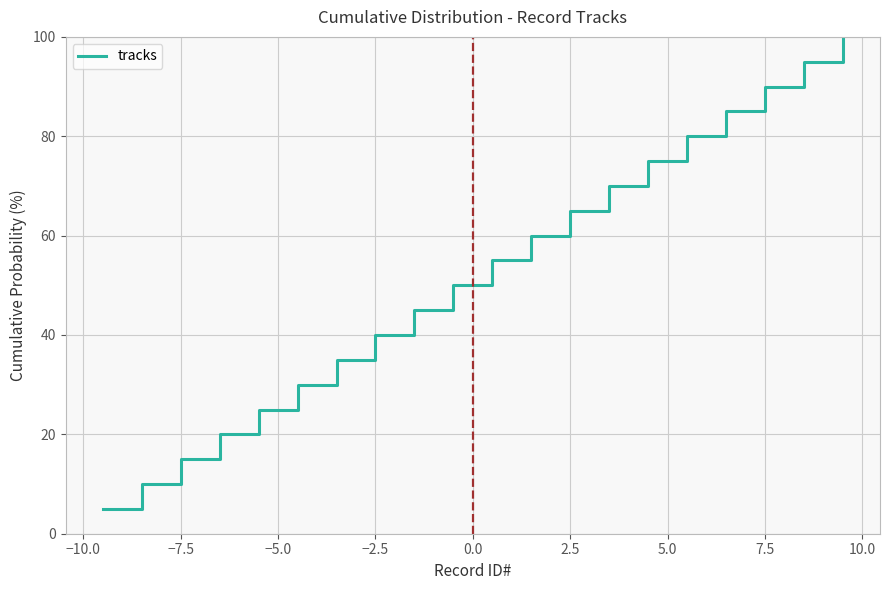

What is the difference between the maximum and minimum values?

95.0